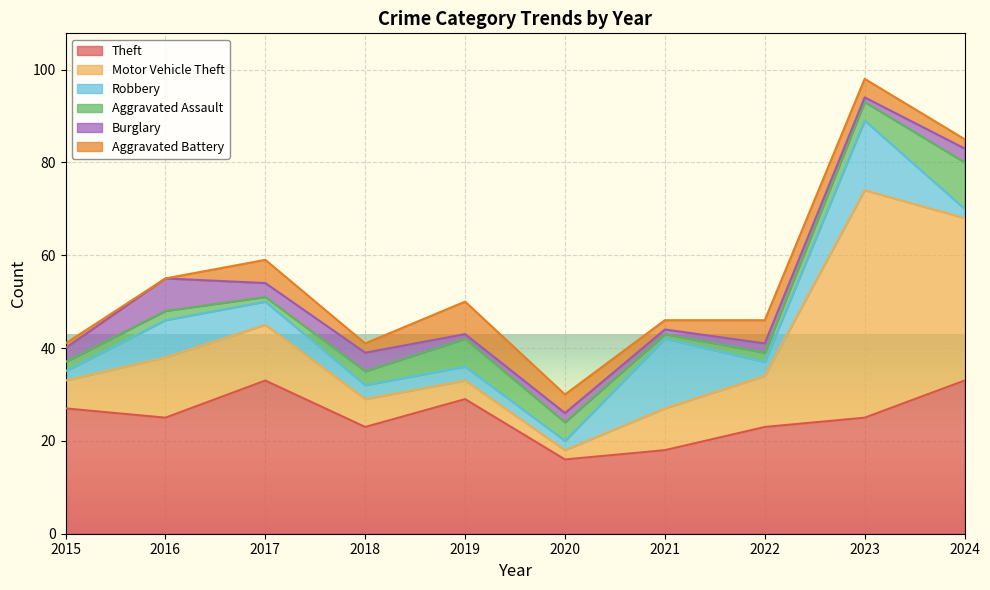

Rank the categories by Burglary value from highest to lowest.

2016, 2018, 2015, 2017, 2024, 2020, 2022, 2019, 2021, 2023